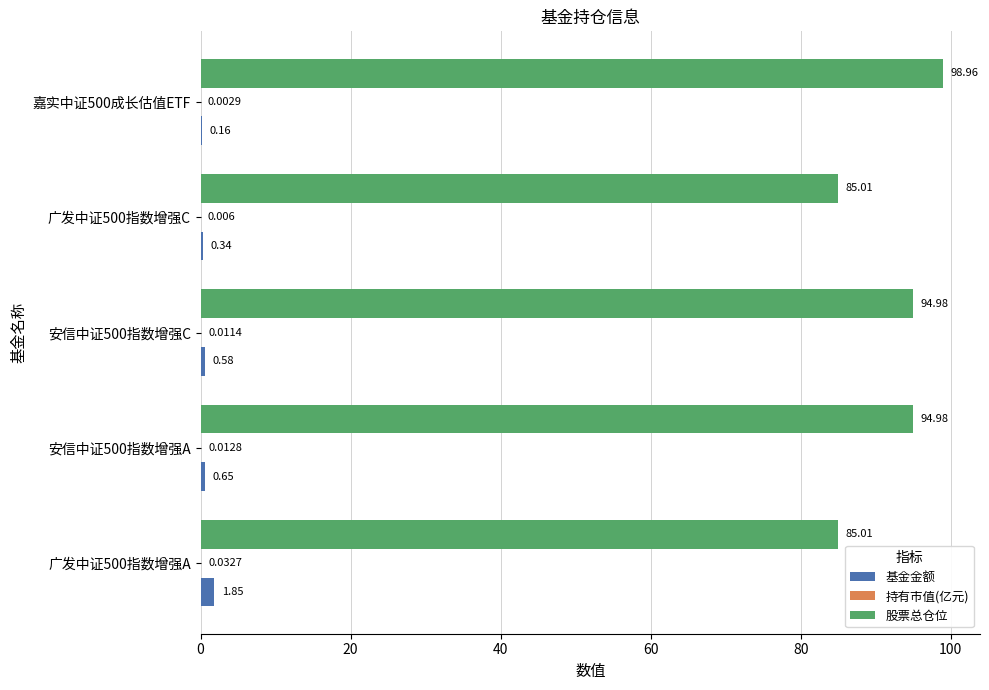

Which series has the largest total across all categories?

股票总仓位